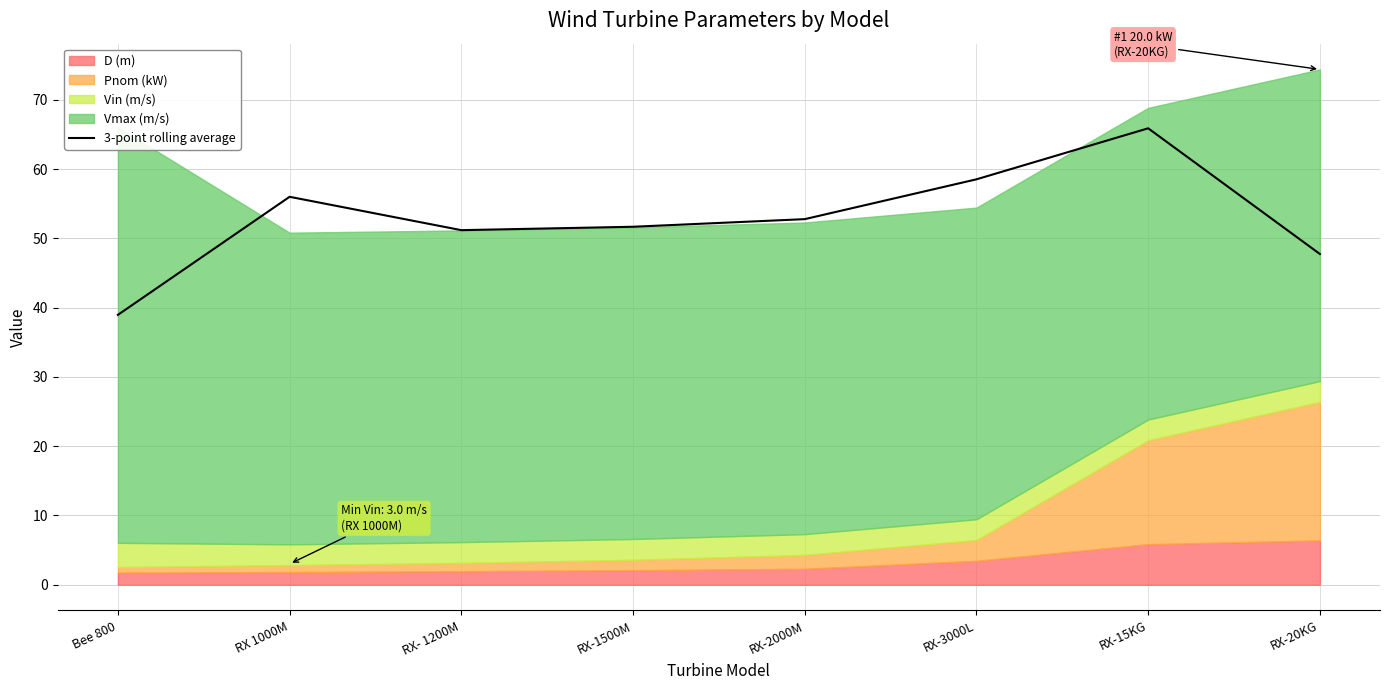

What is the difference between the values at RX-2000M and RX- 1200M?

1.6